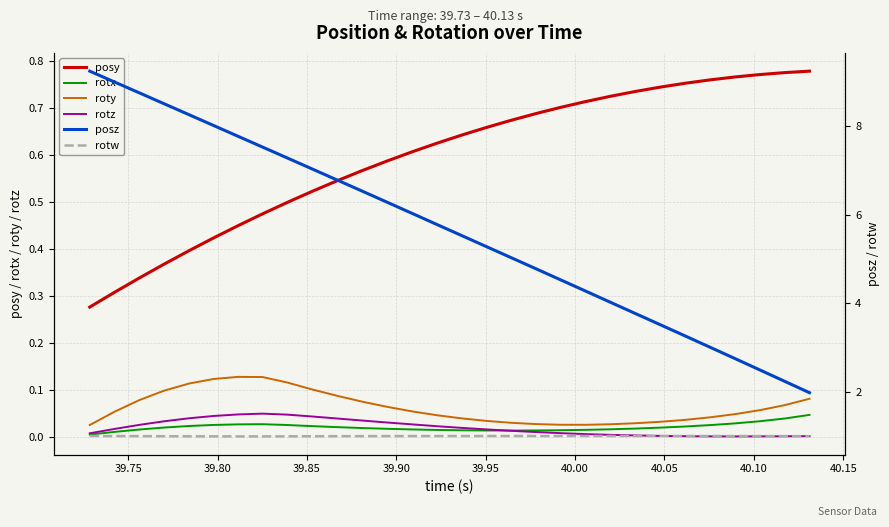

What are all the series names shown in the legend?

posy, rotx, roty, rotz, posz, rotw